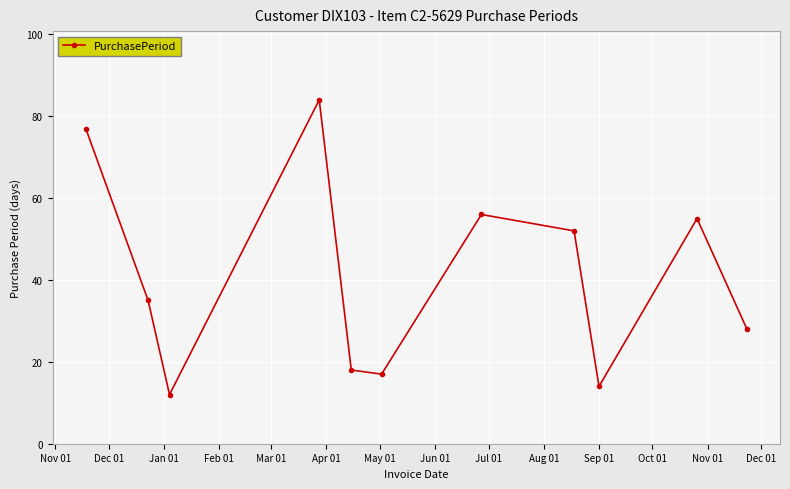

What is the difference between the maximum and second lowest values?

70